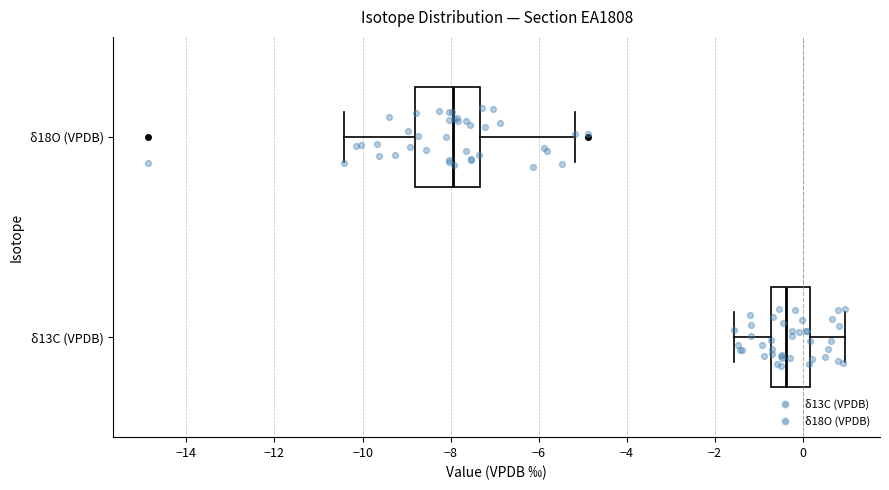

Reading bottom to top, transcribe this box plot: for each box, give where its median line is, the range the box spans, and where its two whiskers end, as read against the x-axis. The values are not printed on the chart, so give them approximately, as read against the axis.

δ13C (VPDB): median -0.4, box -0.8 to 0.2, whiskers -1.6 to 1.0
δ18O (VPDB): median -8.0, box -8.8 to -7.4, whiskers -10.4 to -5.2